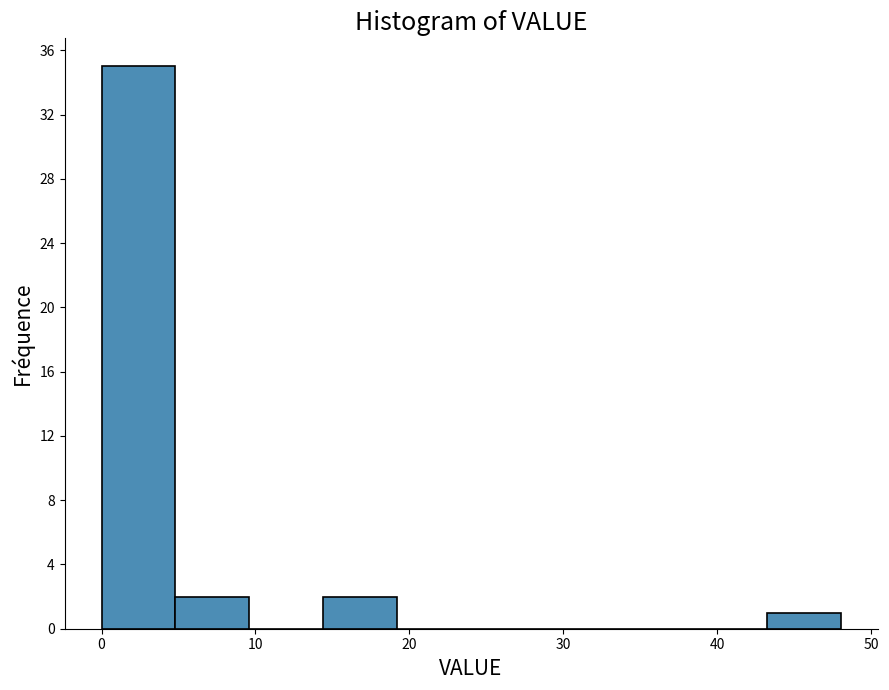

How tall is the bar that spans 43.2 to 48.0 on the x-axis? Neither the bar edges nor the heights are printed on the chart, so give them approximately, as read against the axes.

1